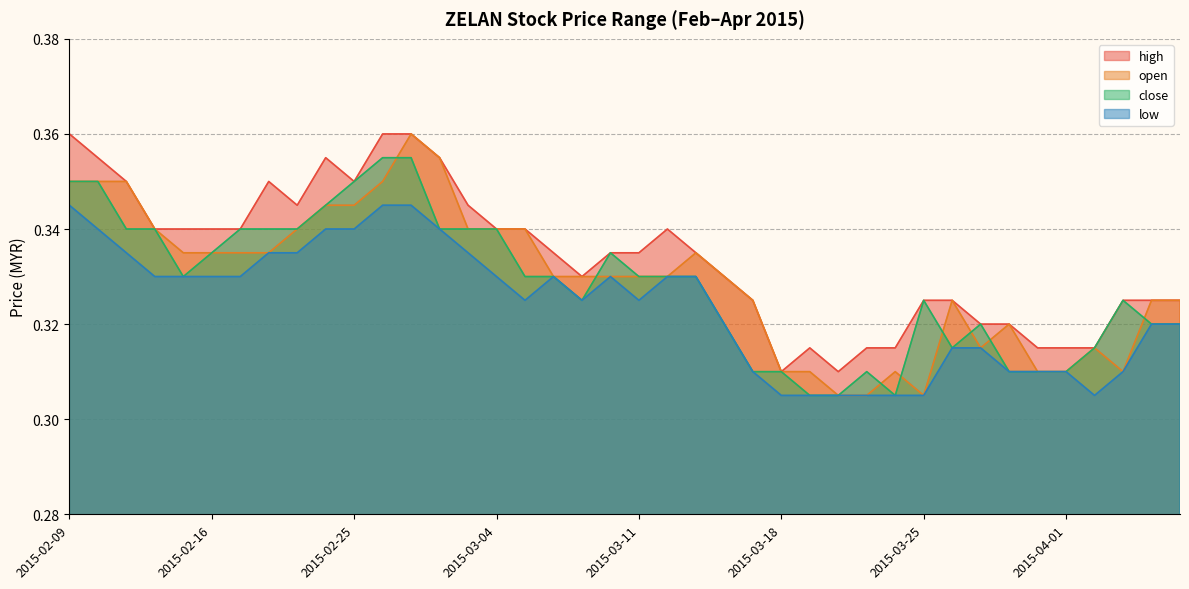

True or false: open has a value of 0.3 at 2015-03-26.

True